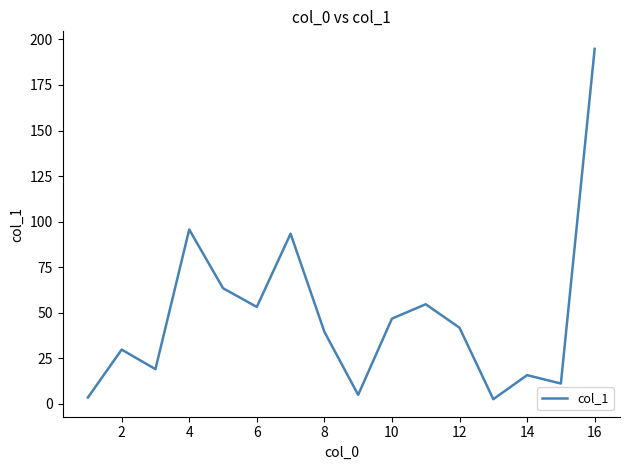

What is the greatest value displayed?

194.8